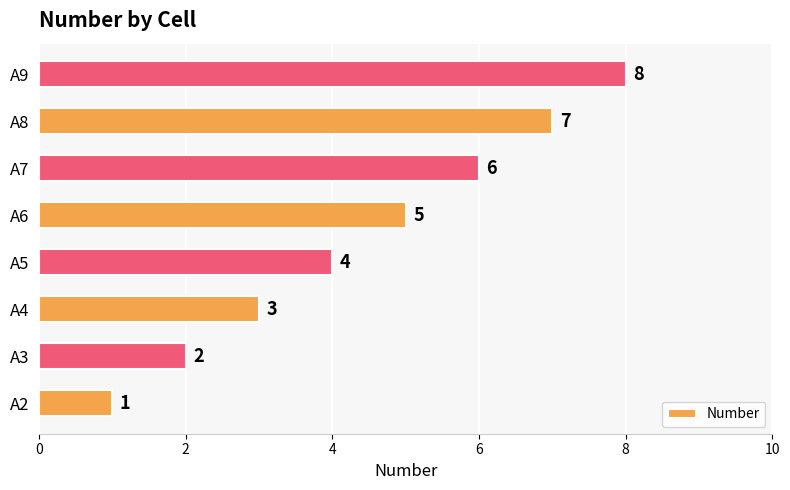

The chart shows a value of 7 at A8. True or false?

True